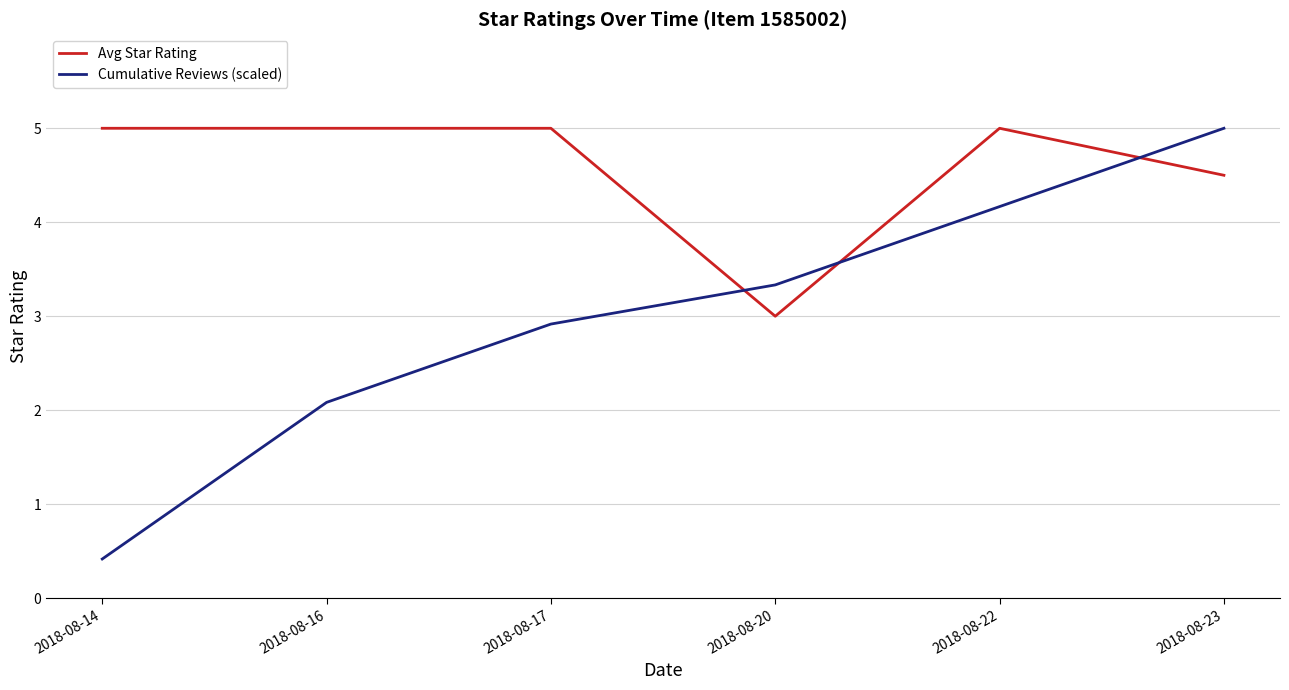

Which category has the lowest value in the Cumulative Reviews (scaled) series?

2018-08-14